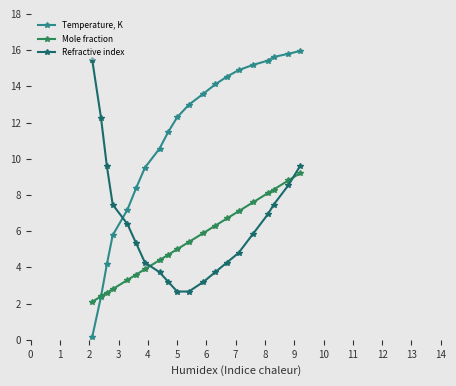

Which series has the largest total across all categories?

Temperature, K